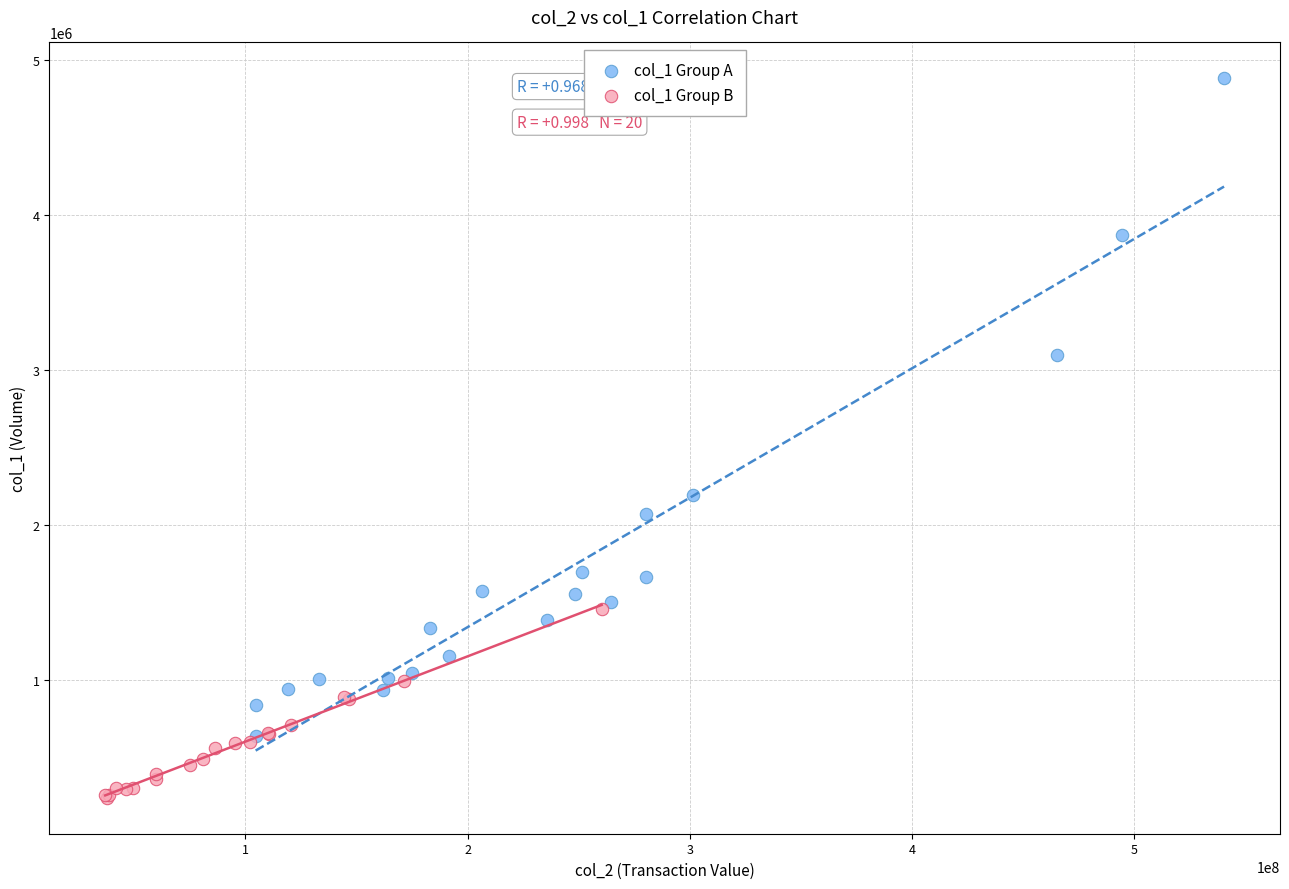

Which series reaches the minimum Y coordinate?

col_1 Group B